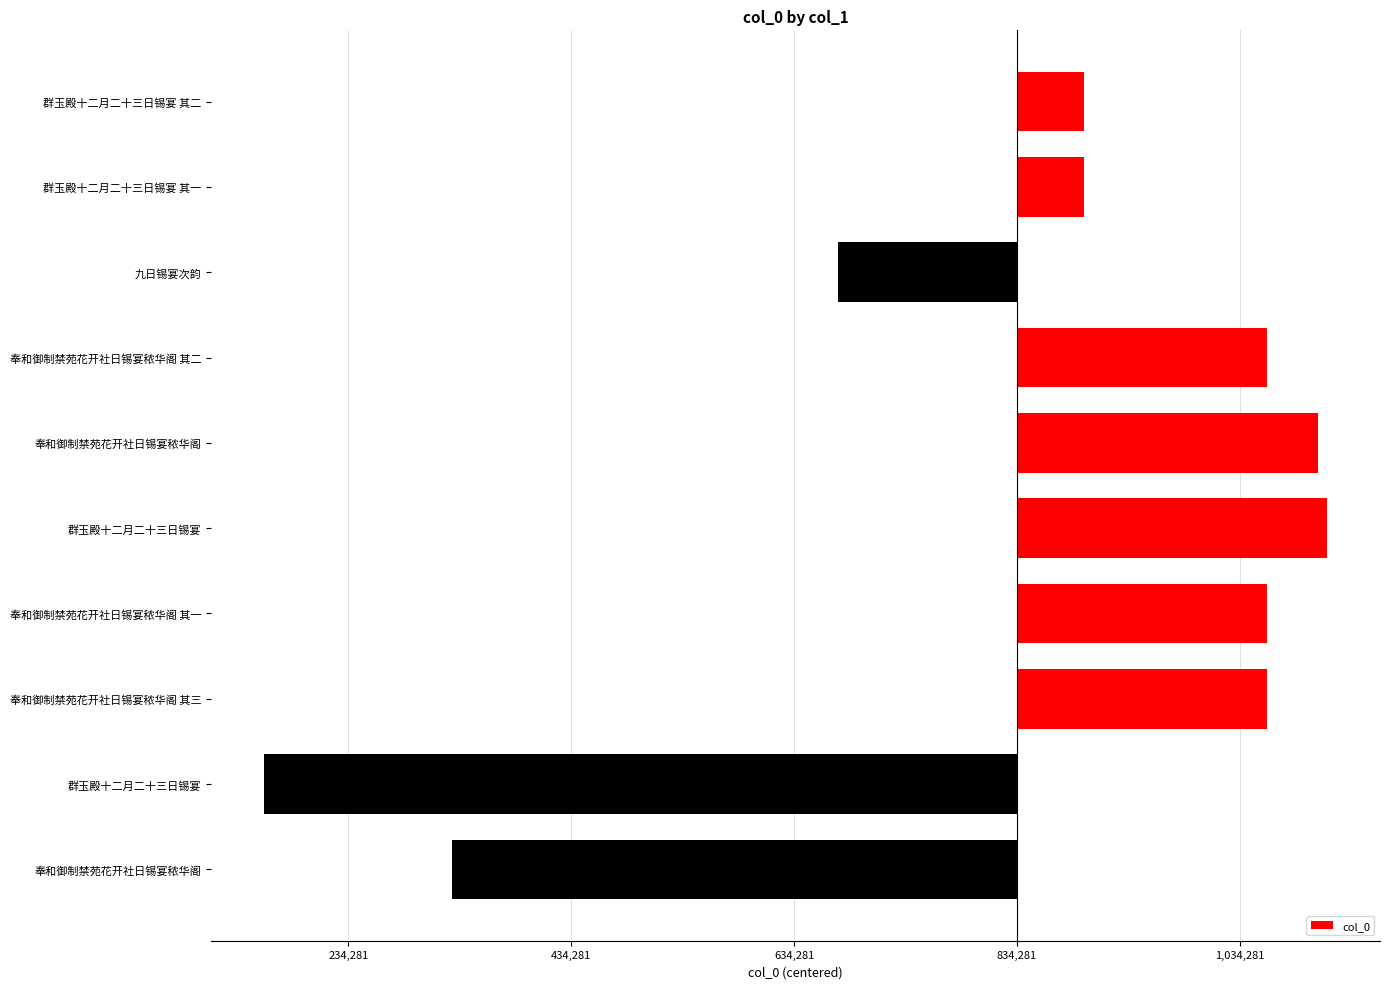

Does the chart contain any negative values?

Yes